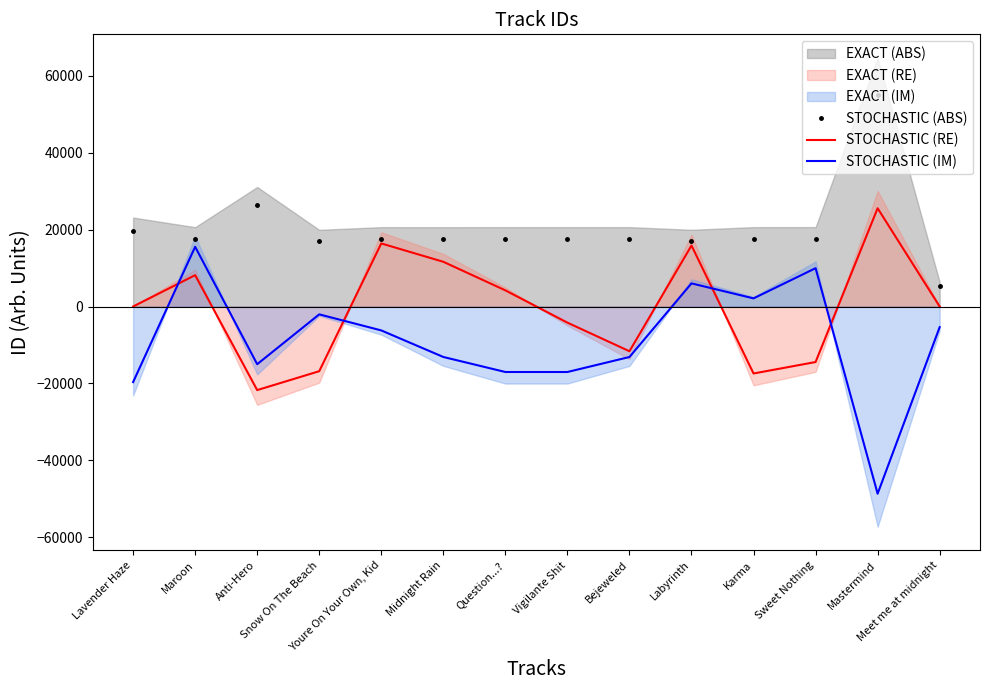

What is the lowest value of the STOCHASTIC (ABS) series?

5367.9